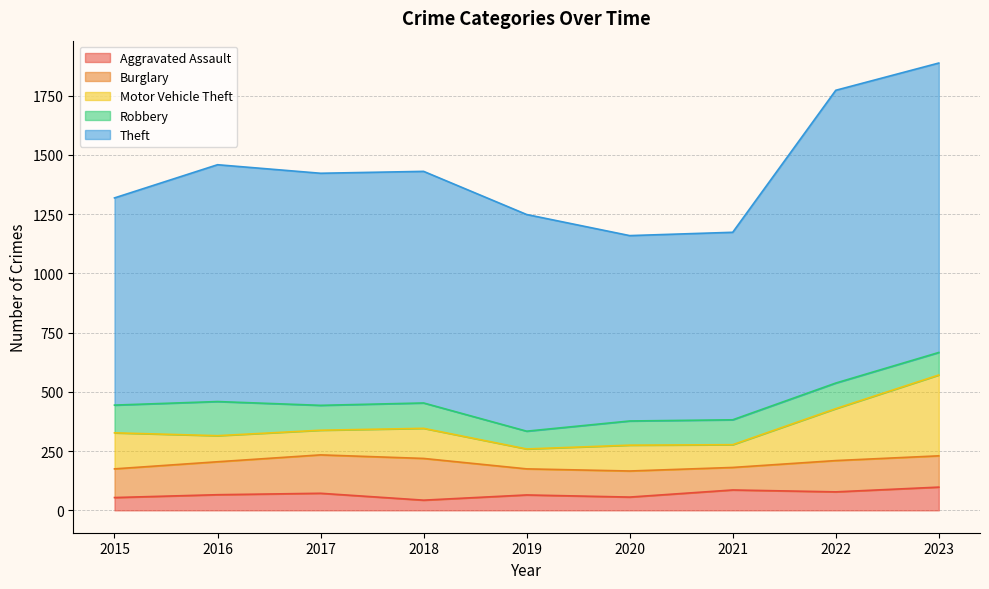

The Motor Vehicle Theft series shows 54 at 2015. True or false?

False